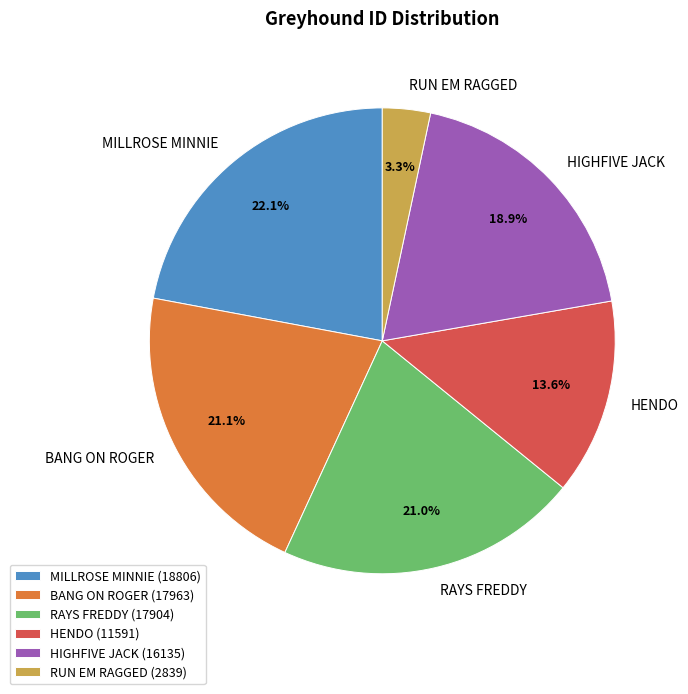

To the nearest percent, what is the combined percentage of BANG ON ROGER and MILLROSE MINNIE?

43%